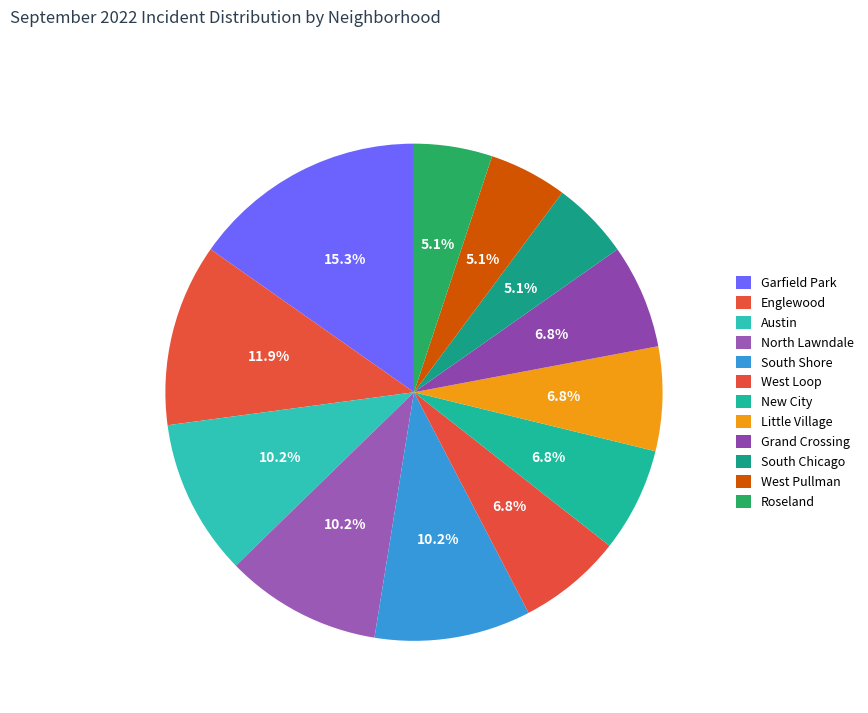

How many segments does this pie chart have?

12